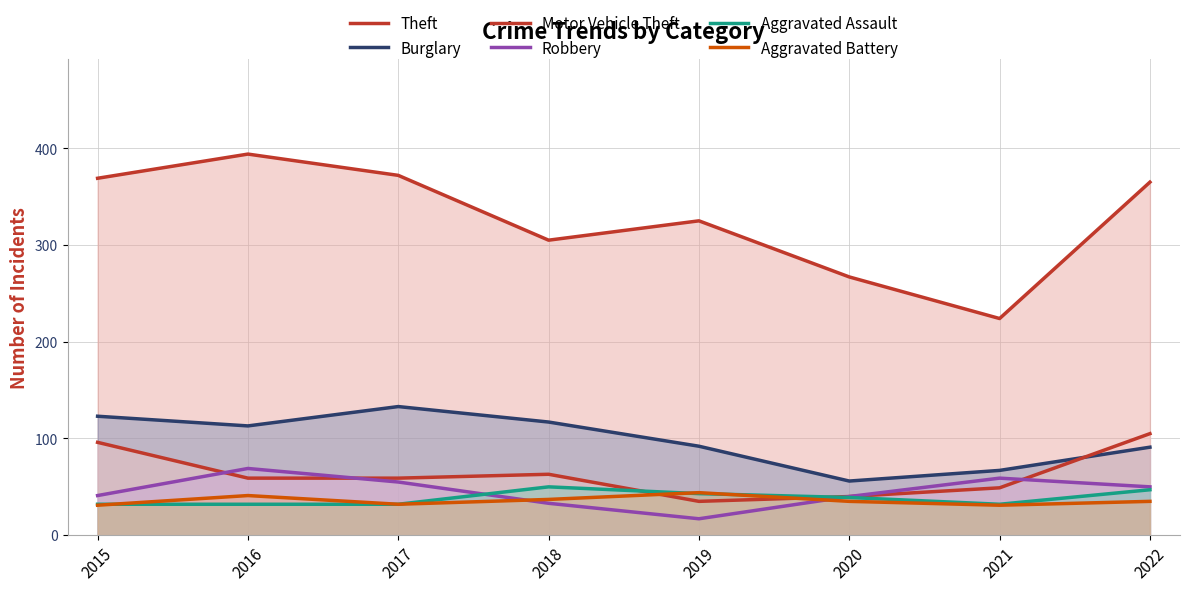

Count the number of categories in the chart.

8